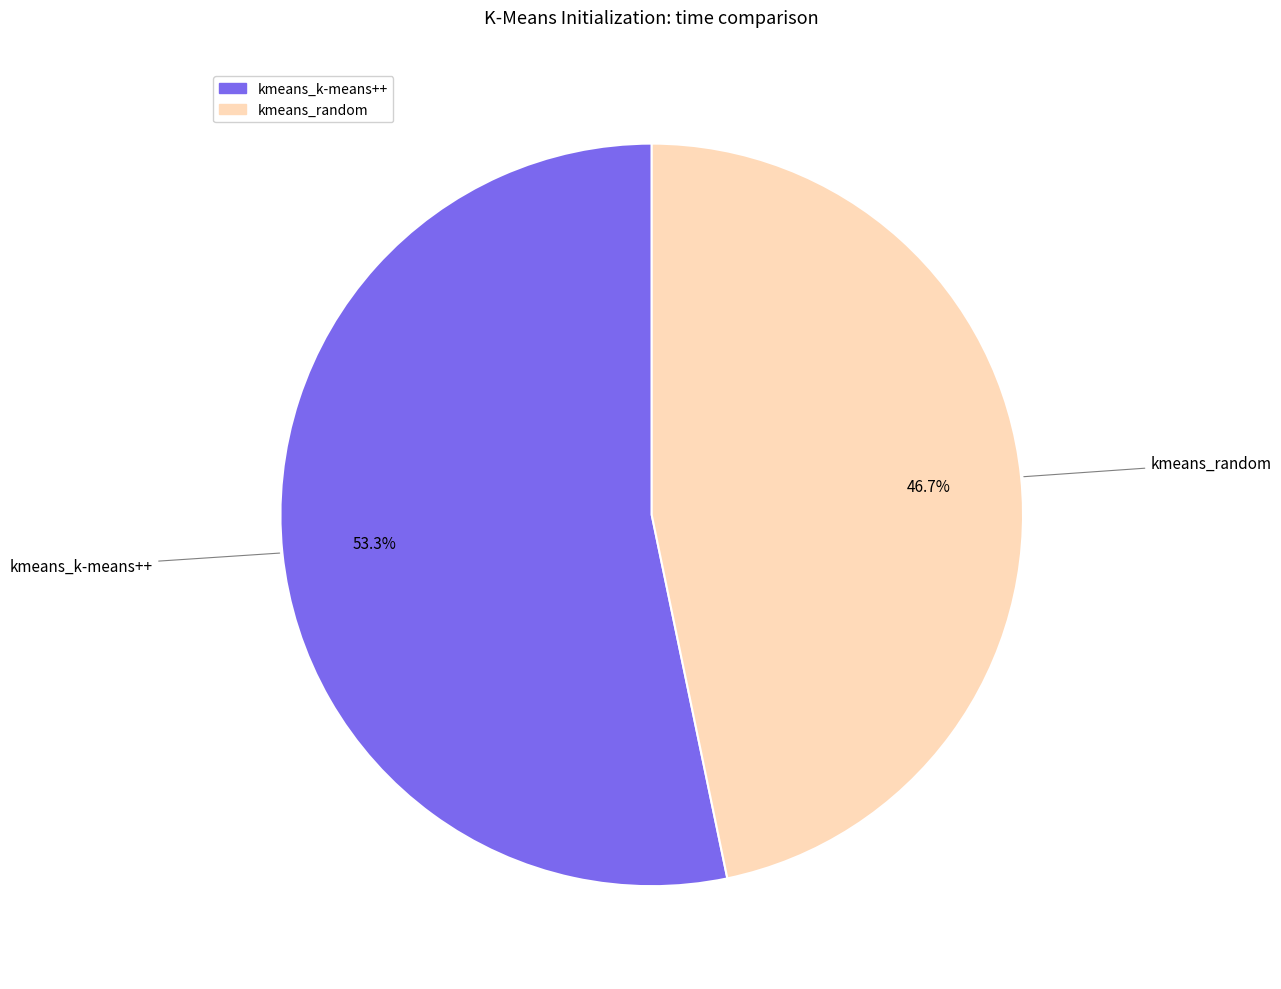

Count the number of slices in the pie.

2